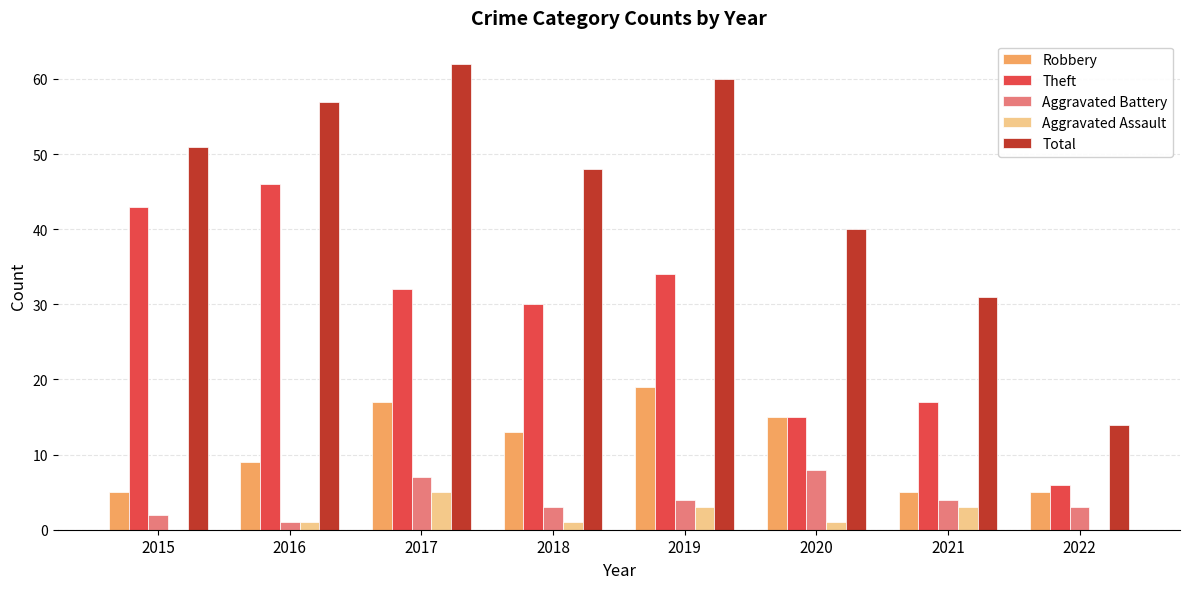

How many groups of bars are there?

8